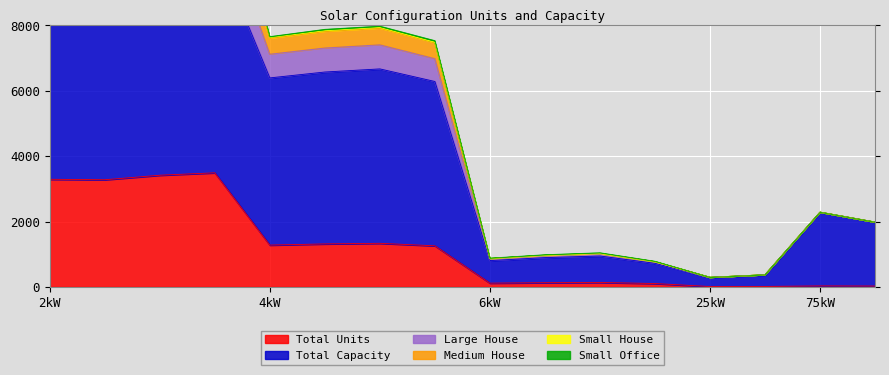

What is the maximum value for Total Units?

3491